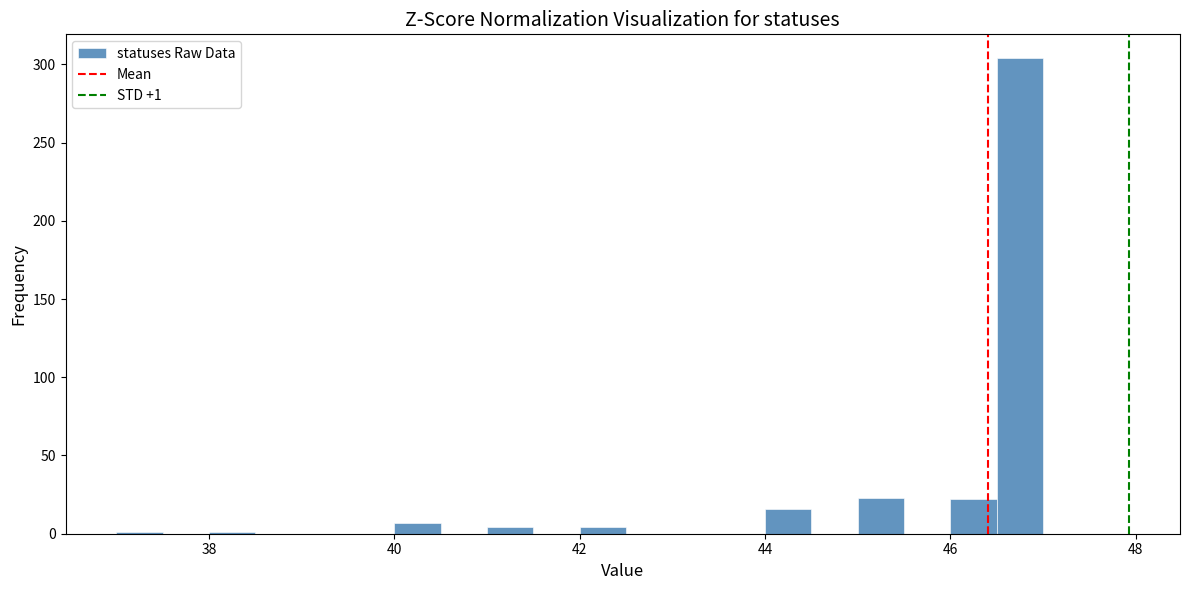

Around what value on the x-axis is the tallest bar? Give the approximate position of its centre, as read against the axis.

46.8